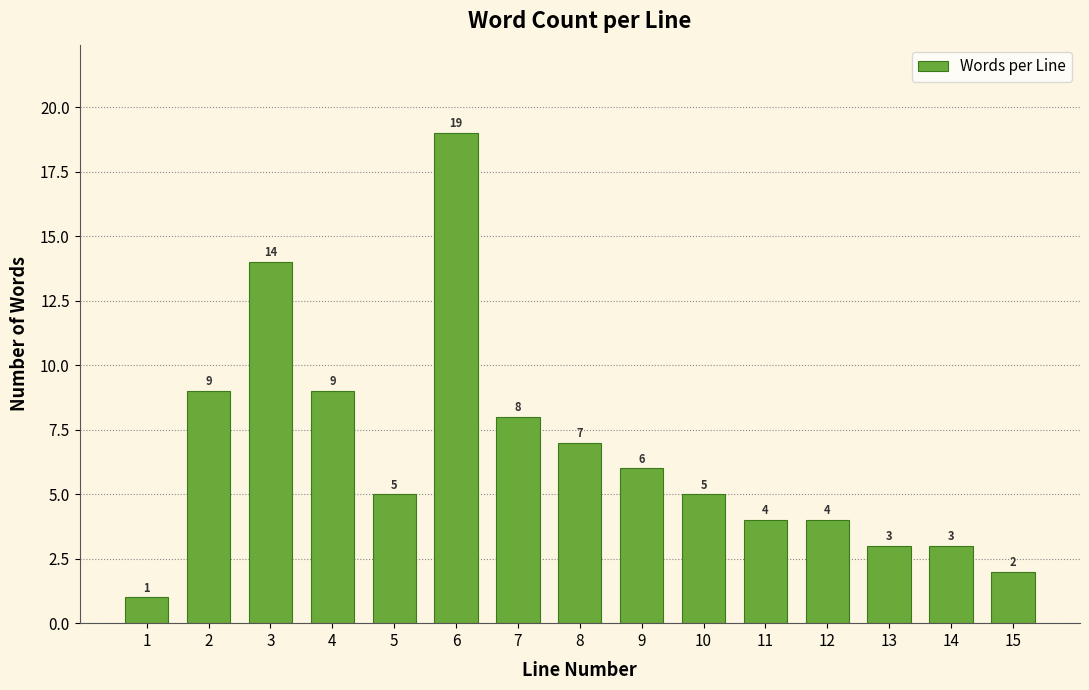

Reading left to right, extract all data points from this chart.

1	9	14	9	5	19	8	7	6	5	4	4	3	3	2